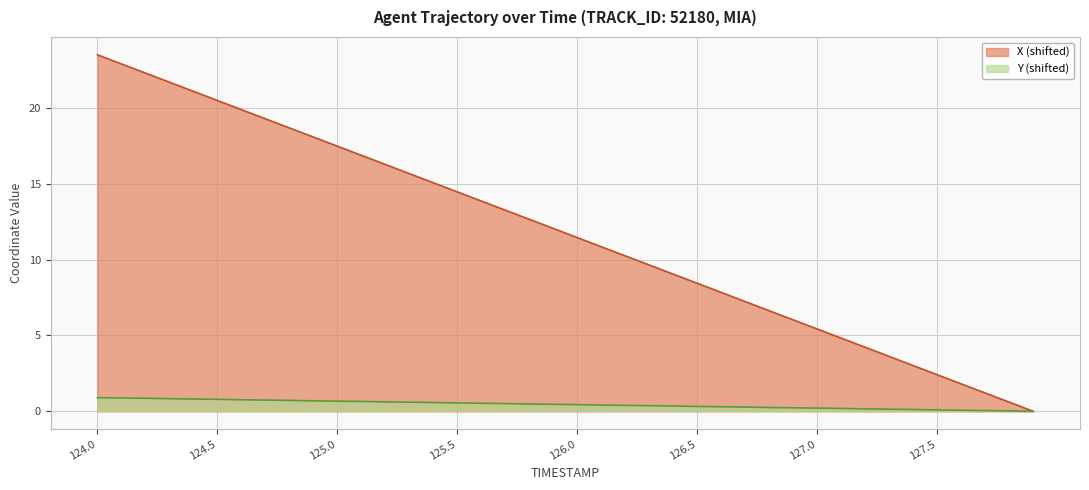

At how many categories does at least one series exceed 3?

35